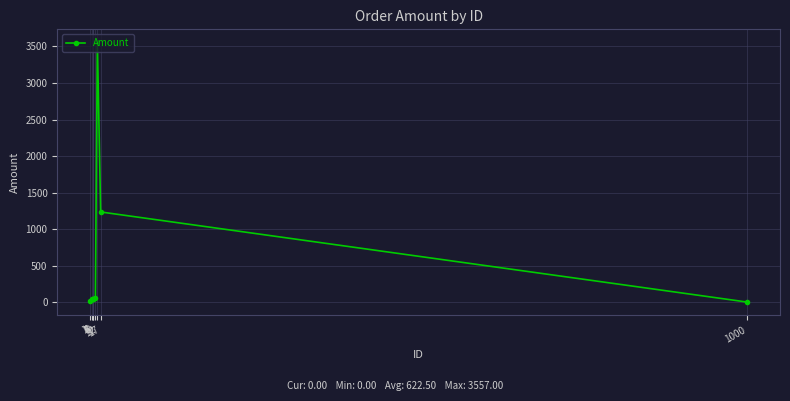

How many categories are shown in the chart?

8